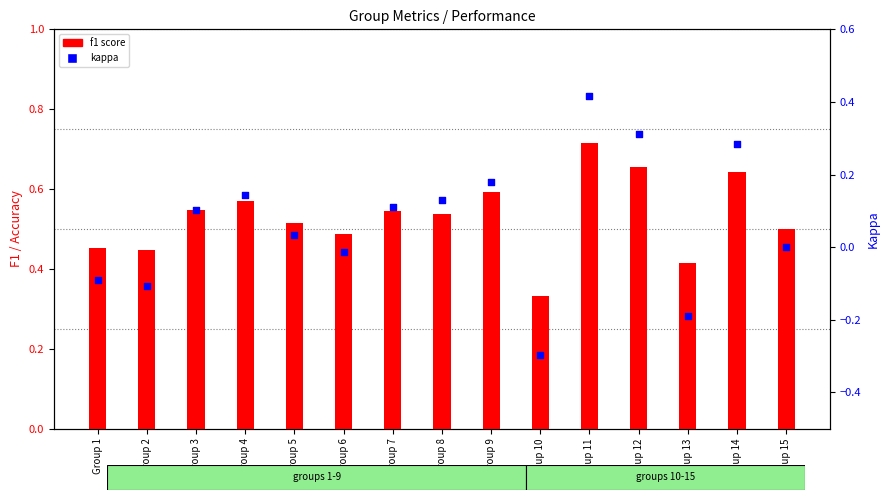

Which series reaches the minimum Y coordinate?

kappa